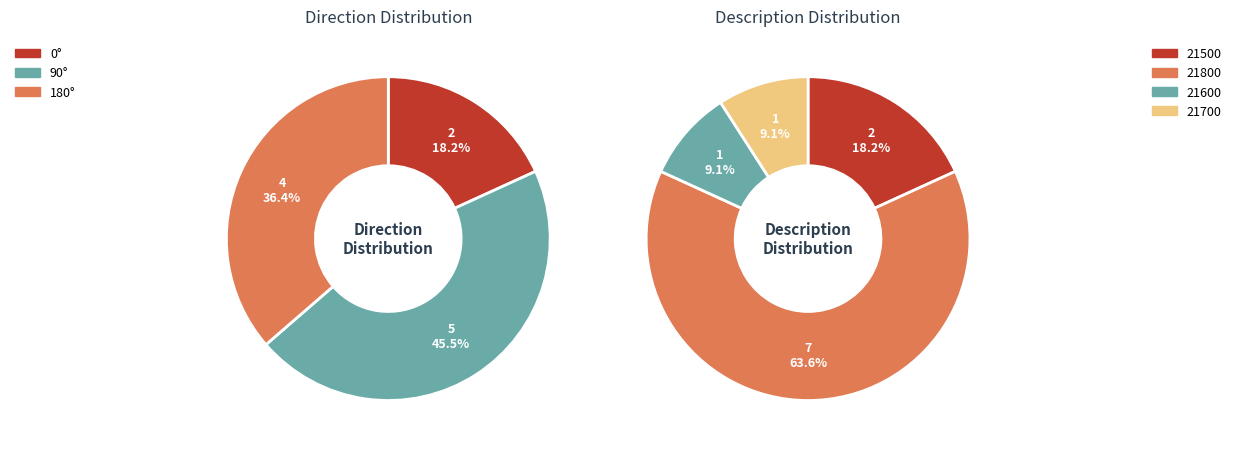

Does any single category account for the majority?

No